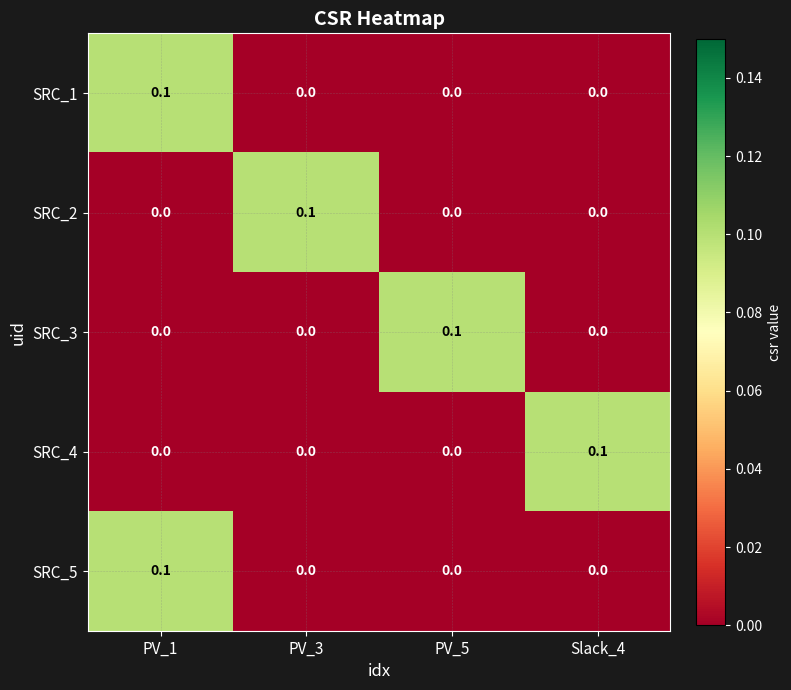

How many SRC_4 values are between 0 and 1?

4